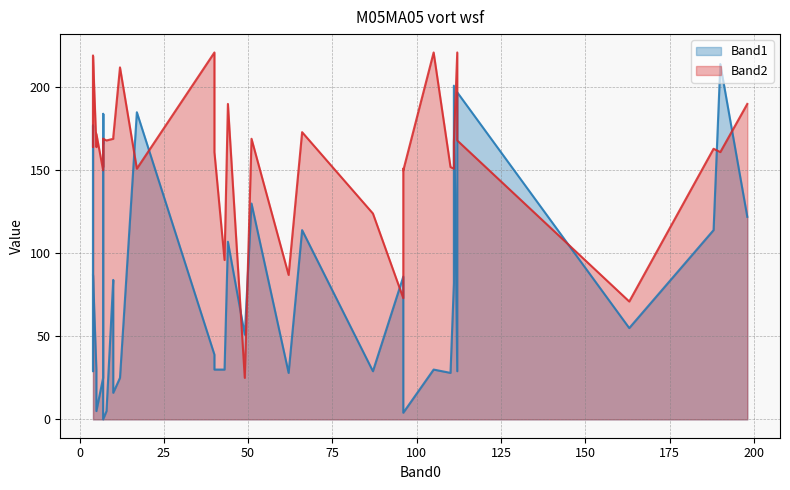

Rank the series by their maximum value, from lowest to highest.

Band1, Band2